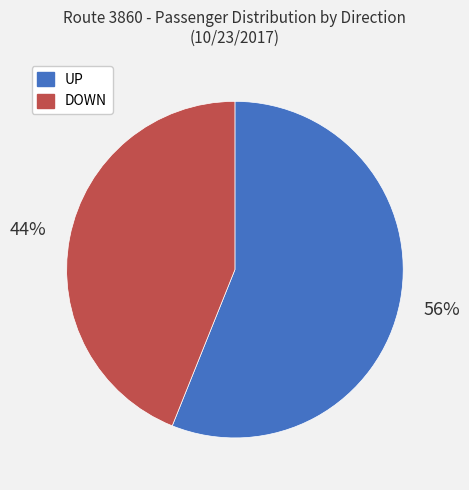

Does DOWN represent more than half of the total?

No